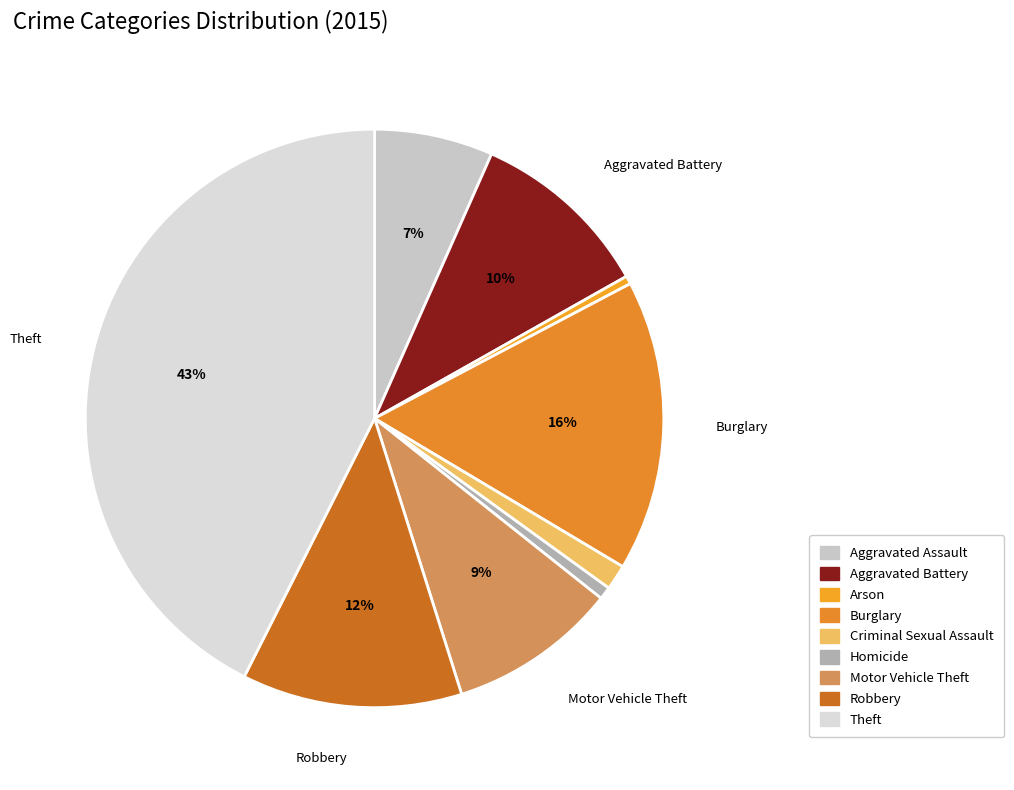

How many segments does this pie chart have?

9